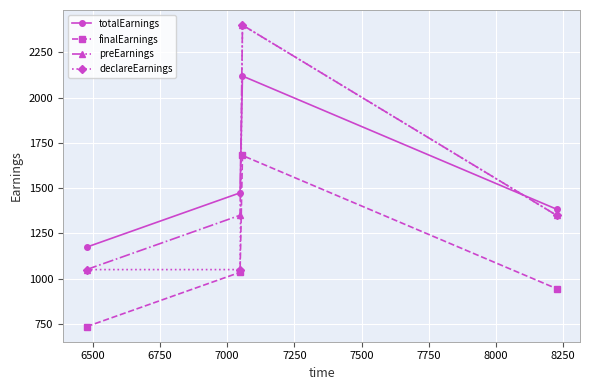

At how many categories does at least one series exceed 1093?

4